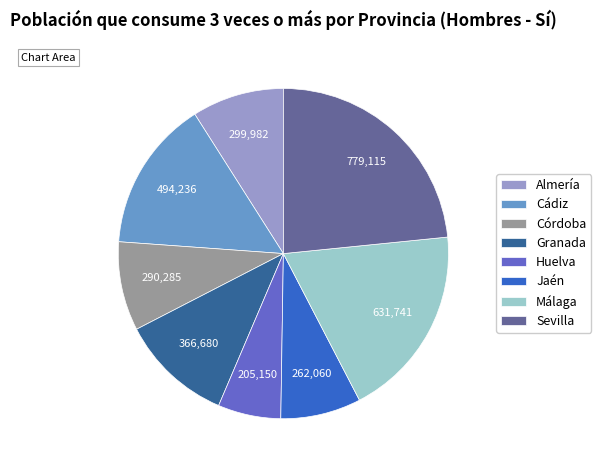

Is the sum of Cádiz and Huelva greater than half?

No